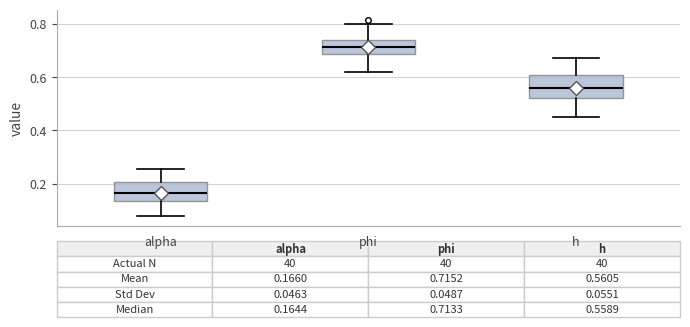

Which box has the highest median line?

phi